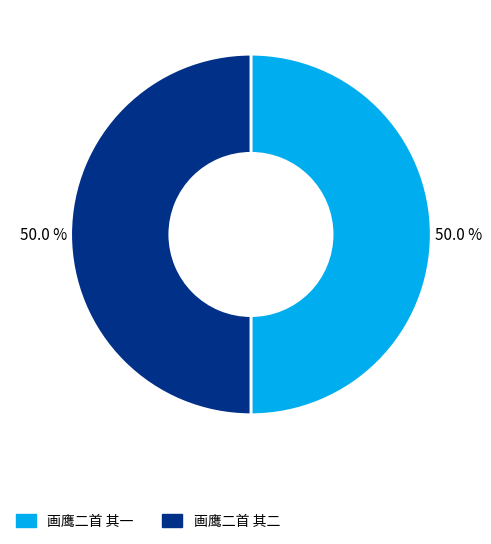

What percentage do 画鹰二首 其一 and 画鹰二首 其二 together represent?

100.0%